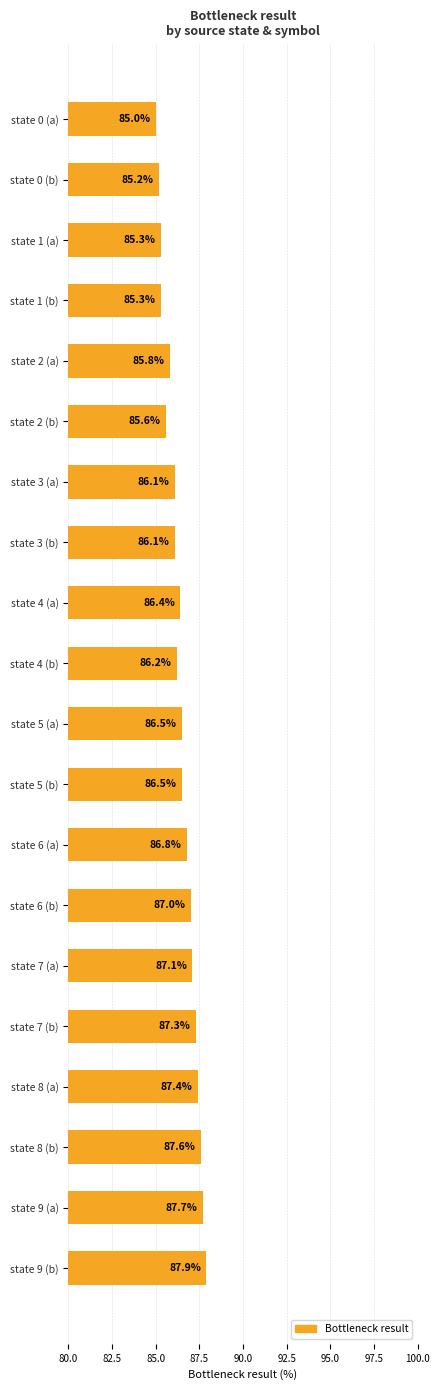

Between state 4 (b) and state 0 (a), which is larger?

state 4 (b)